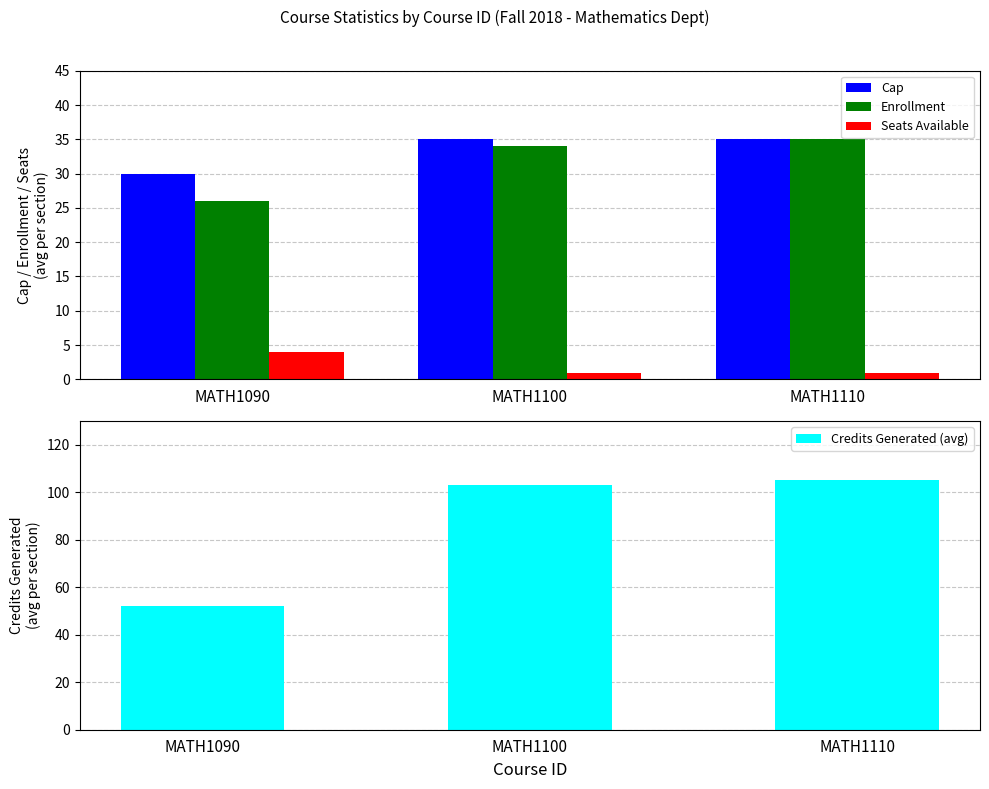

Which series has the largest range (max minus min)?

Credits Generated (avg)